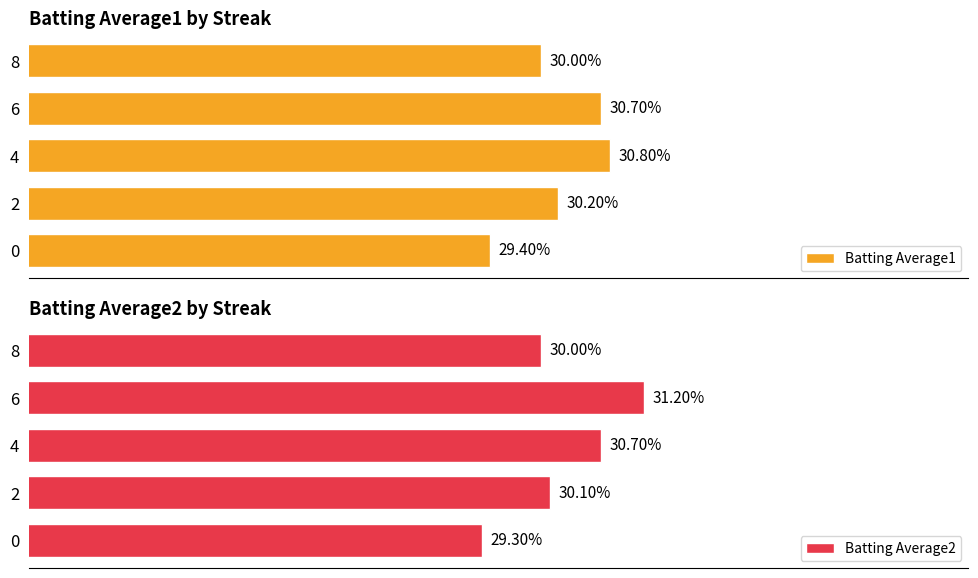

Reading right to left, list all the values displayed in this chart.

Batting Average1: 0.3	0.3	0.3	0.3	0.3
Batting Average2: 0.3	0.3	0.3	0.3	0.3